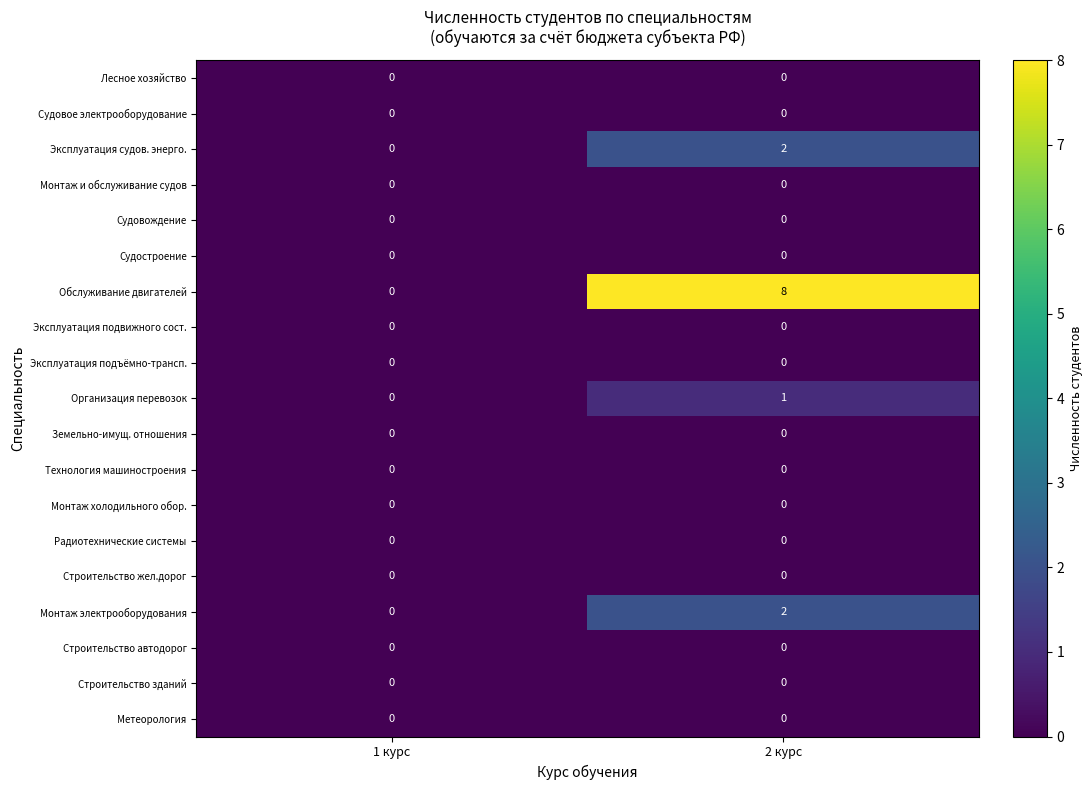

What is the spread (max minus min) of values at 2 курс?

8